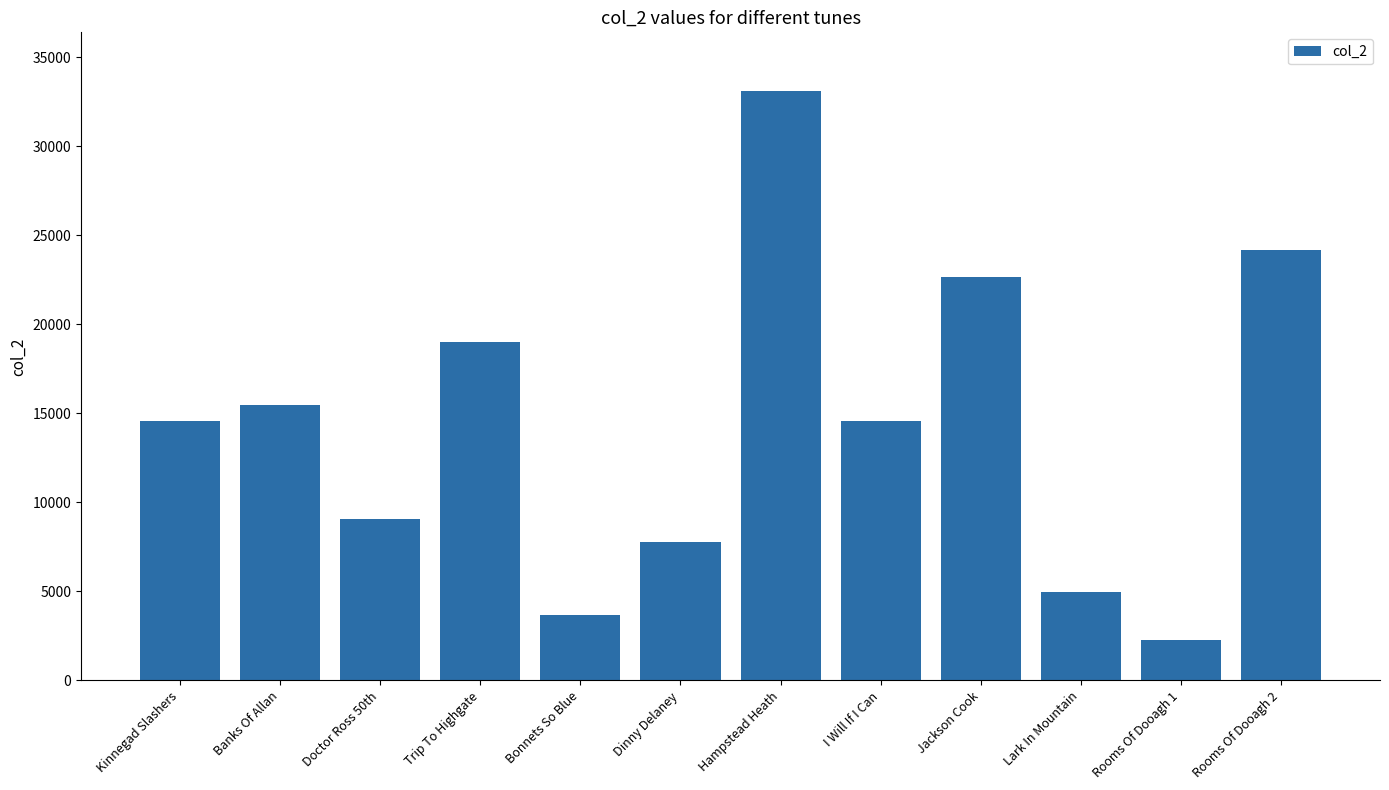

The chart shows a value of 2277 at Rooms Of Dooagh 1. True or false?

True